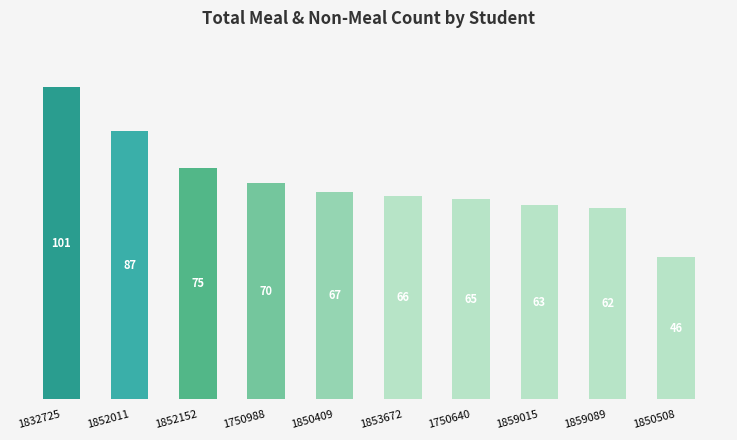

Between 1853672 and 1750640, which is larger?

1853672